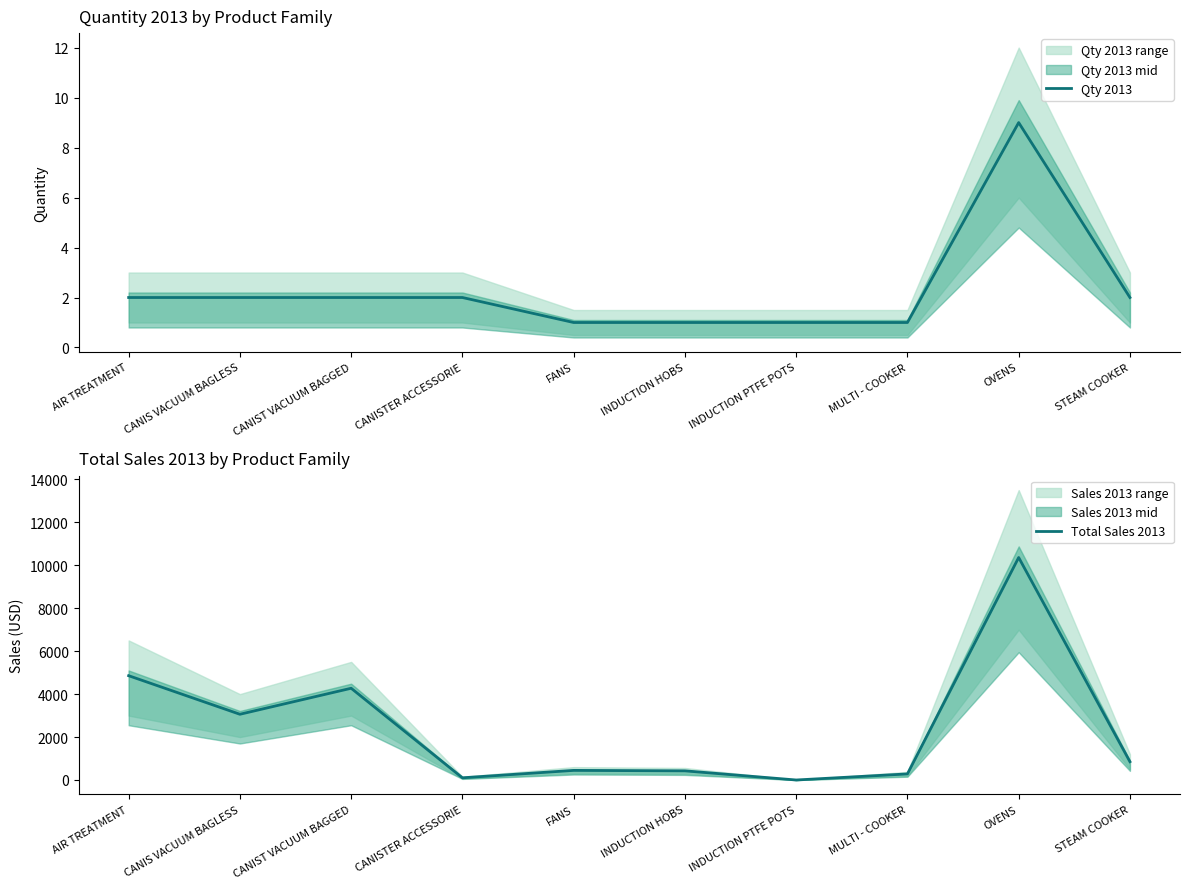

What is the difference between the maximum and minimum values in the Total Sales 2013 series?

10361.2